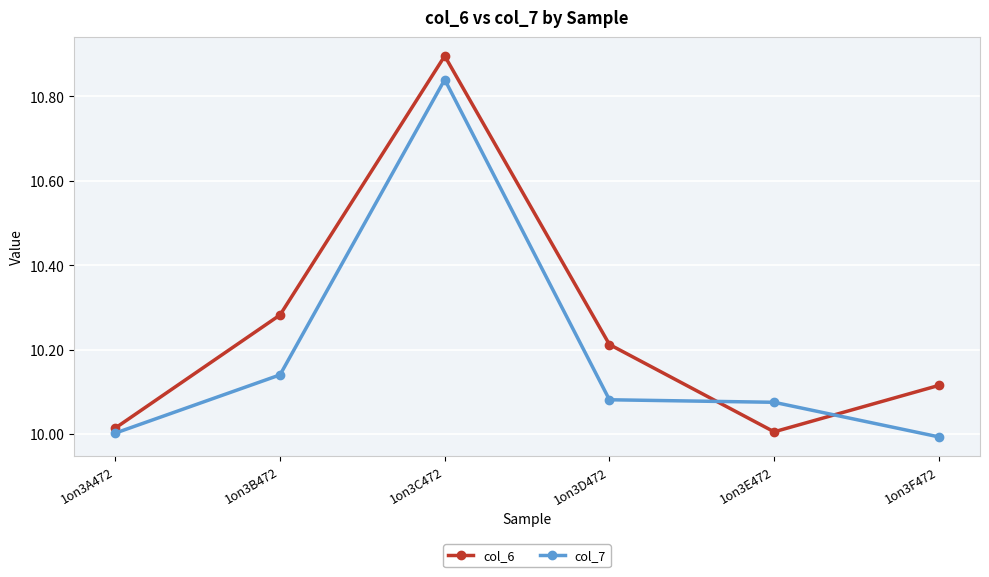

Rank the series at 1on3D472 from highest to lowest value.

col_6, col_7